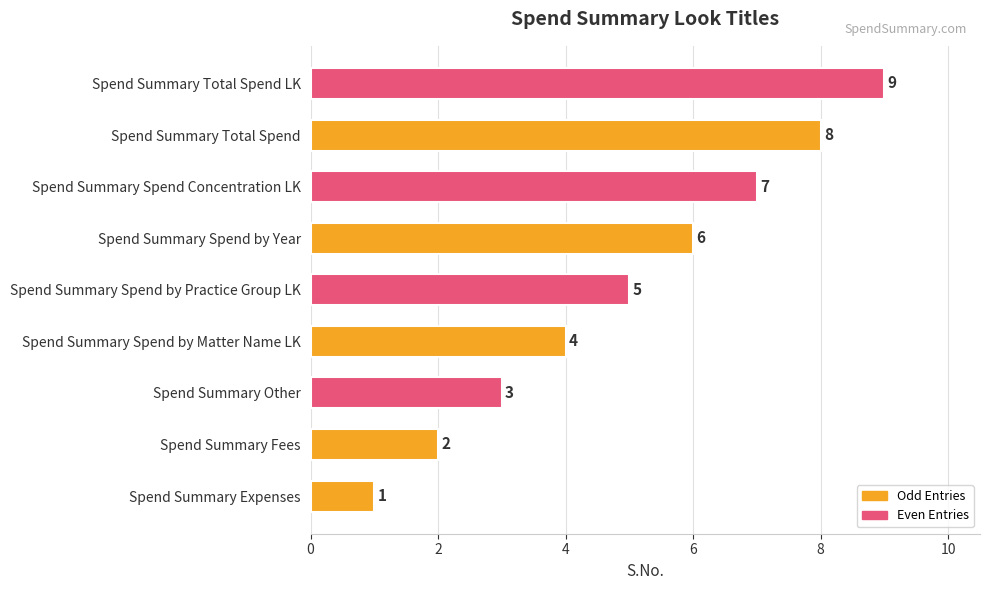

At which category does the chart reach its peak across all series?

Spend Summary Total Spend LK